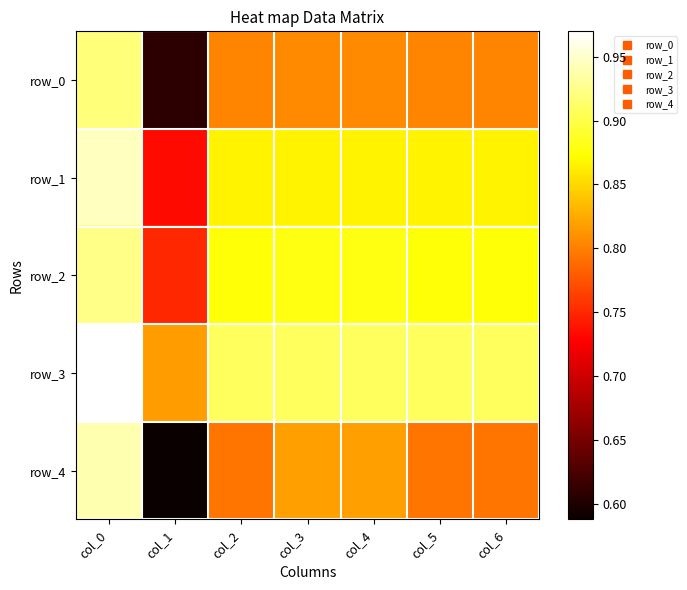

Count the row_0 values in the range 0 to 1.

7